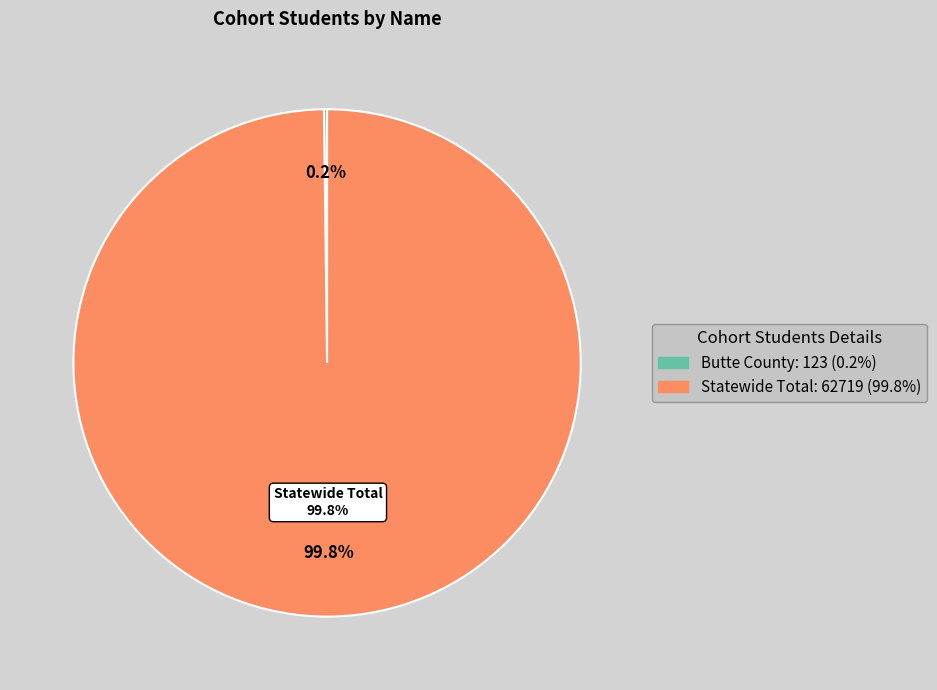

The Butte County slice represents 0% of the pie. True or false?

True